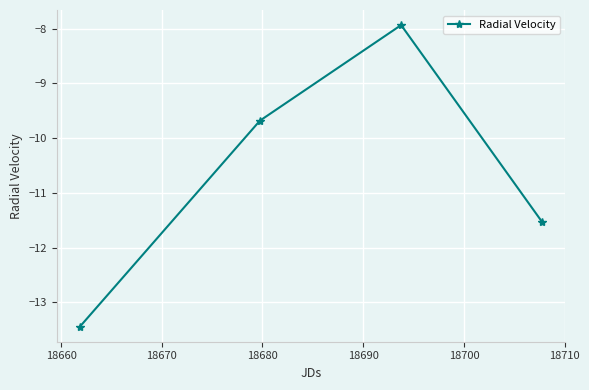

True or false: the data has more than 0 interior local peaks.

True